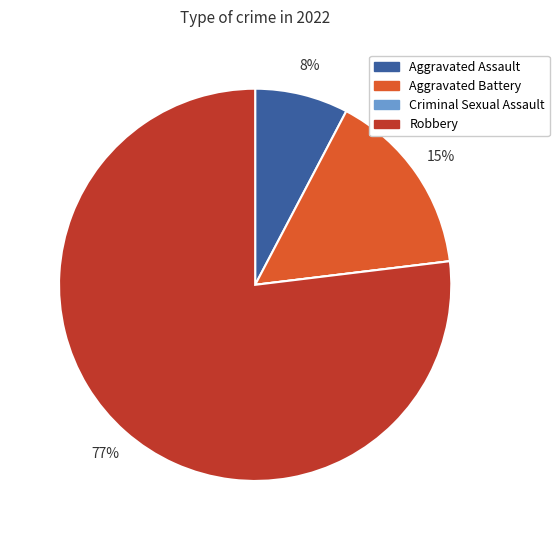

Is the sum of Aggravated Assault and Aggravated Battery greater than half?

No